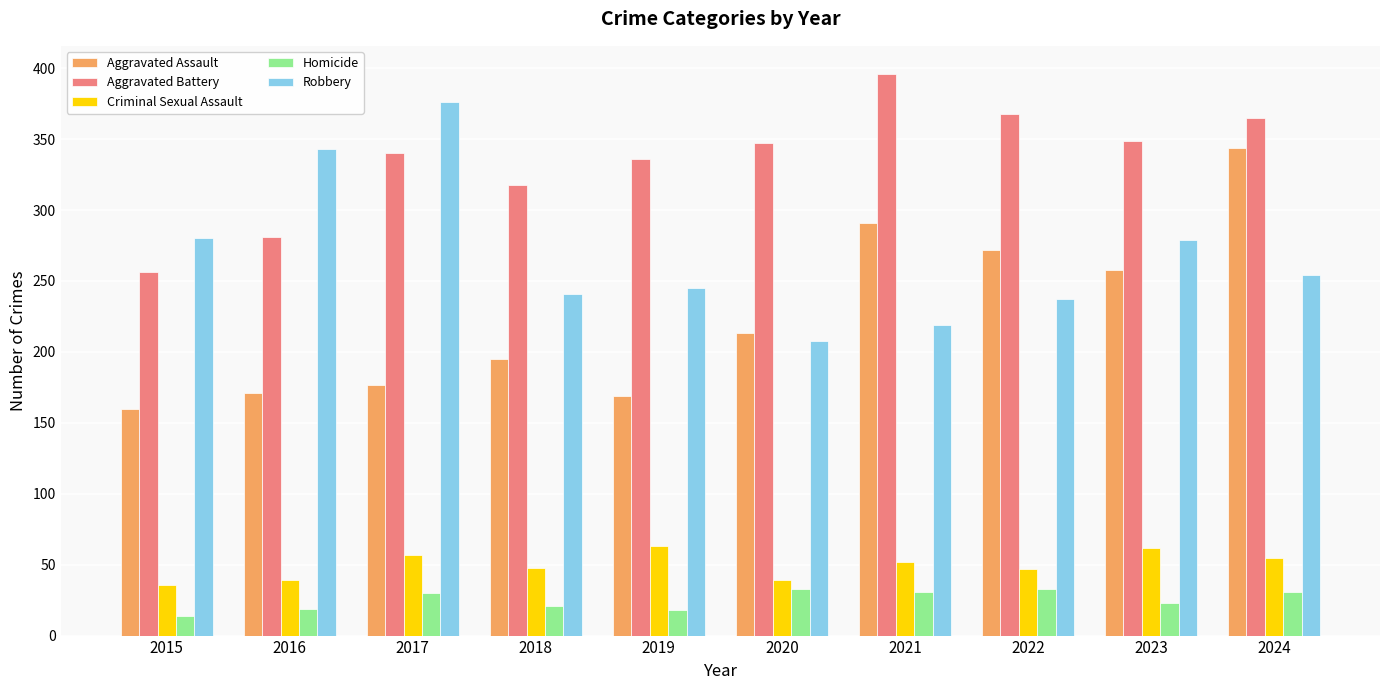

Is the value of Aggravated Assault at 2015 greater than the value of Homicide at 2022?

Yes